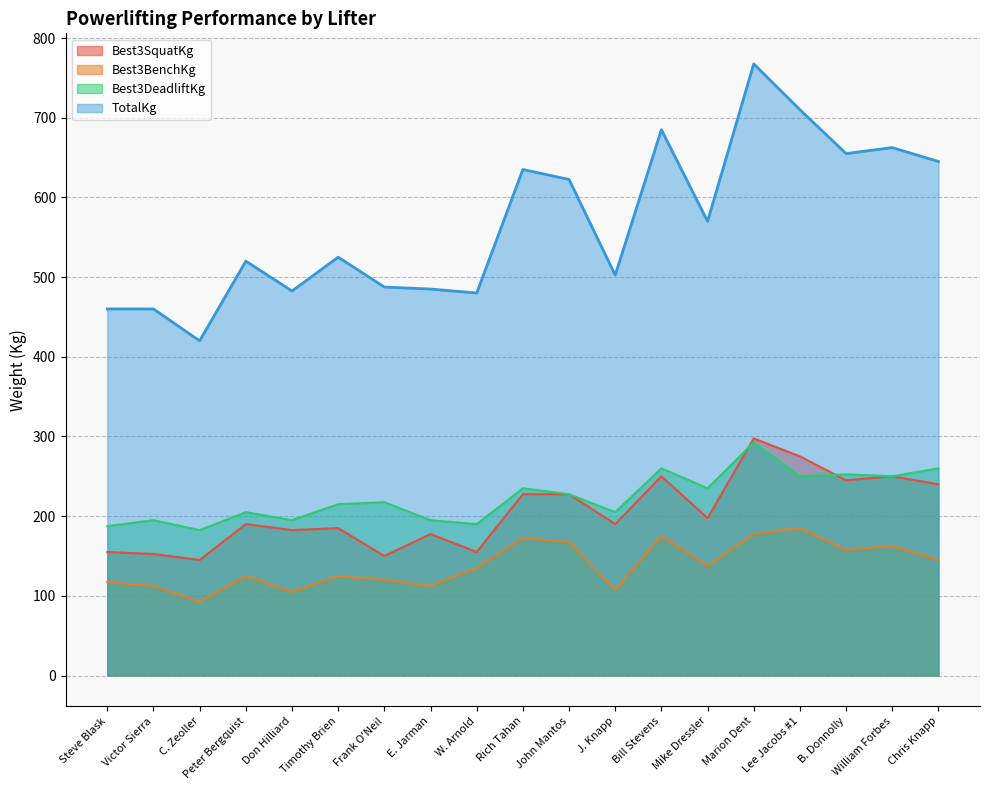

The Best3BenchKg series shows 172.5 at Rich Tahan. True or false?

True